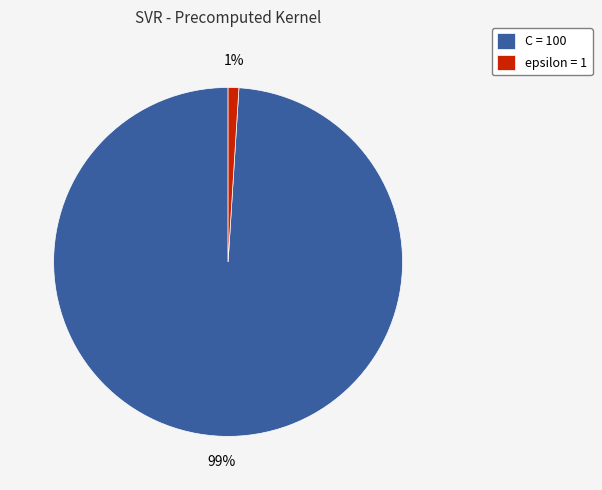

Between epsilon = 1 and C = 100, which is larger?

C = 100